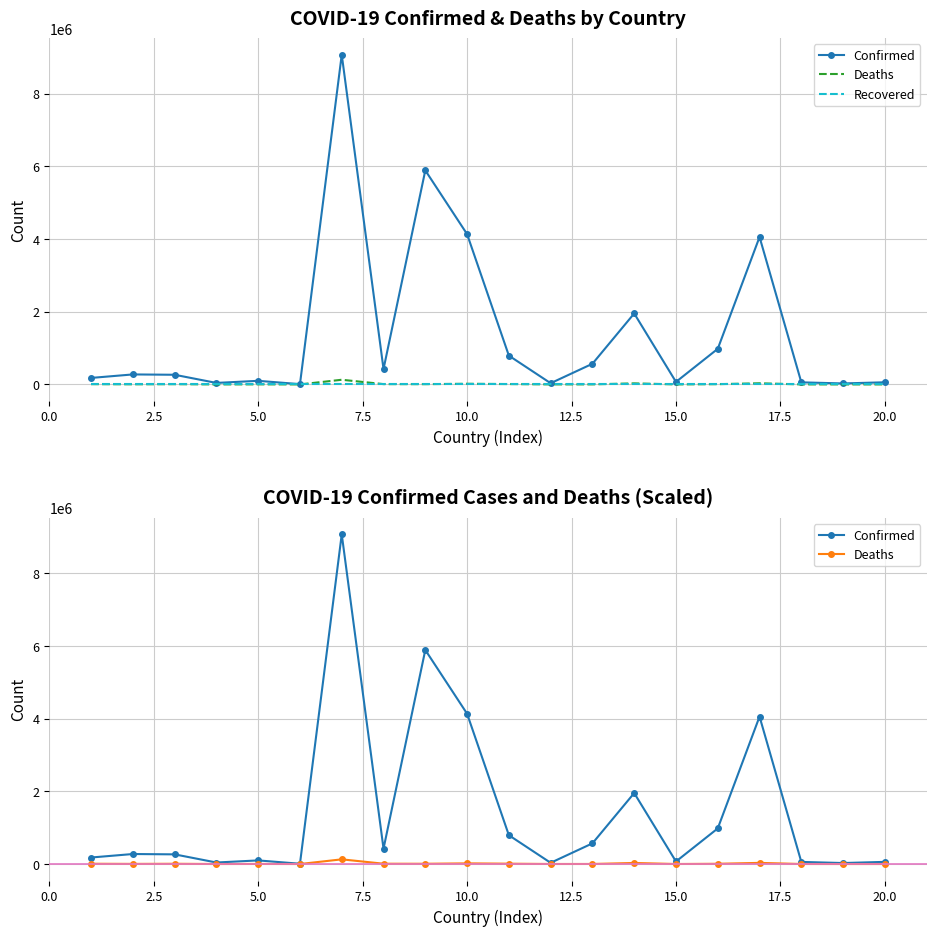

What is the value of the Confirmed point at the 11th from the left?

792558